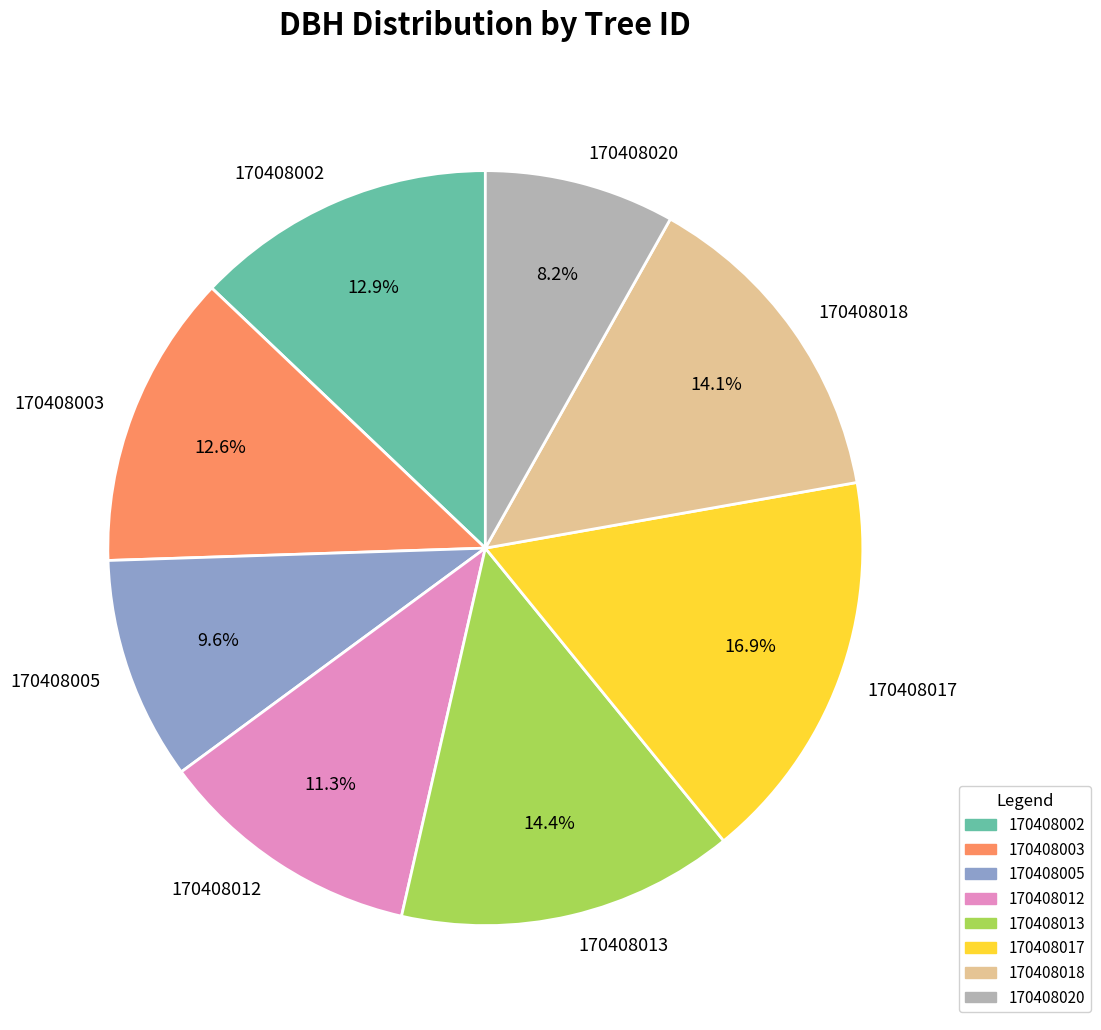

What percentage do 170408012 and 170408020 together represent?

19.5%